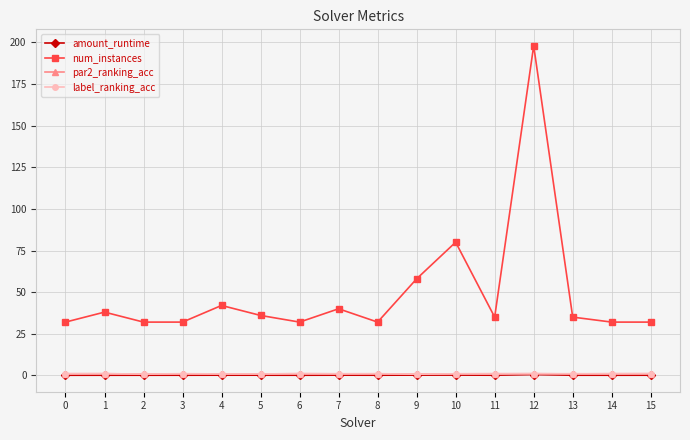

How many categories are shown in the chart?

16